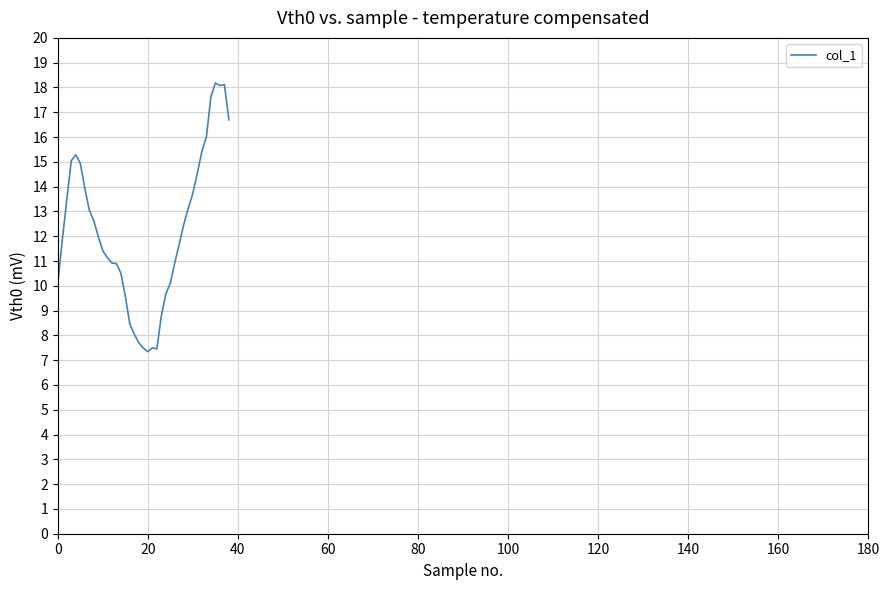

What is the difference between the maximum and minimum values?

10.8